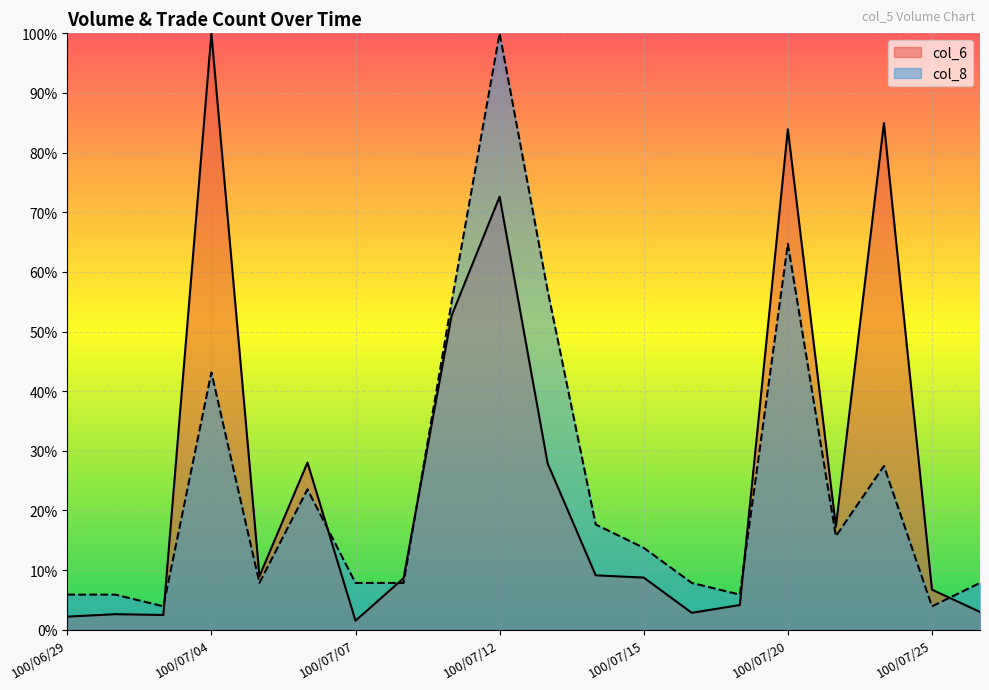

List the labels in order of col_8 value, smallest first.

100/07/01, 100/07/25, 100/06/29, 100/06/30, 100/07/19, 100/07/05, 100/07/07, 100/07/08, 100/07/18, 100/07/26, 100/07/15, 100/07/21, 100/07/14, 100/07/06, 100/07/22, 100/07/04, 100/07/11, 100/07/13, 100/07/20, 100/07/12